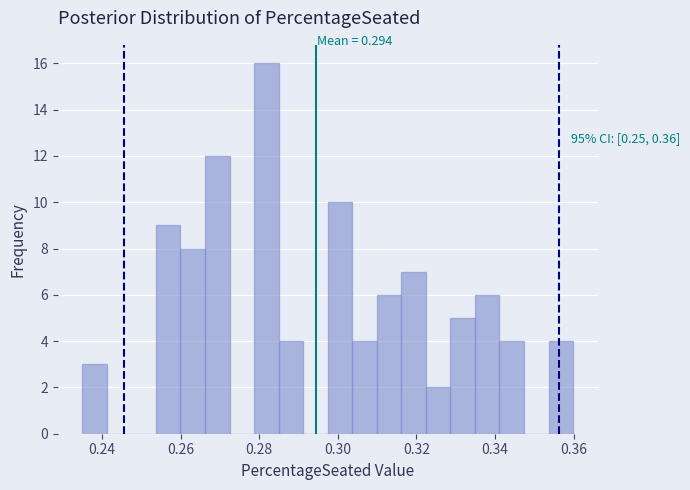

Read against the x-axis, roughly where is the centre of the tallest bar?

0.282